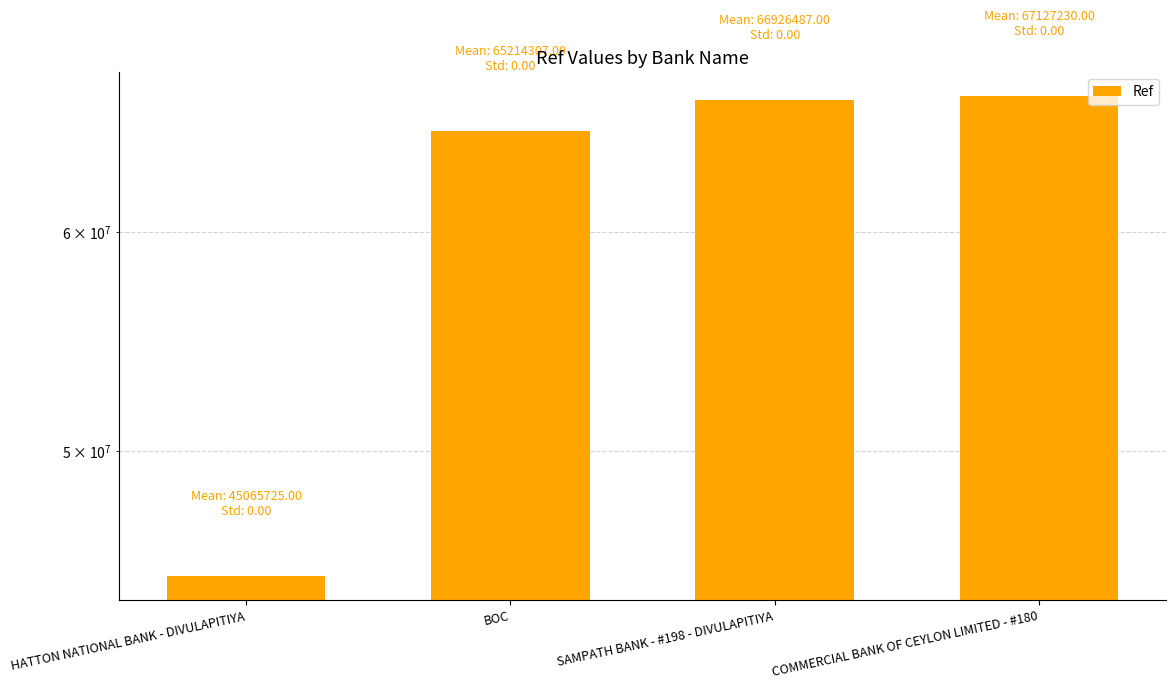

Reading left to right, list all the values displayed in this chart.

45065725	65214307	66926487	67127230